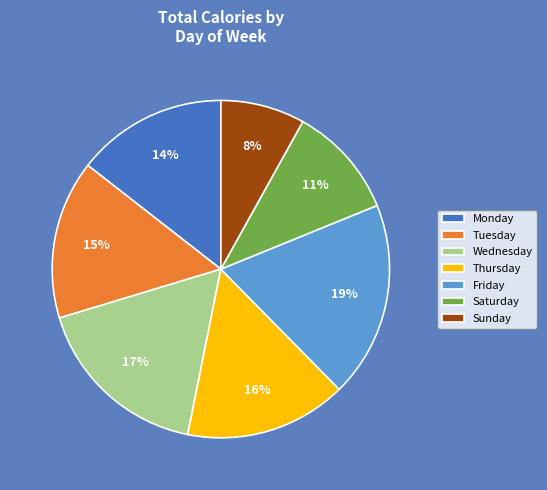

Which category has the smallest portion of the pie?

Sunday